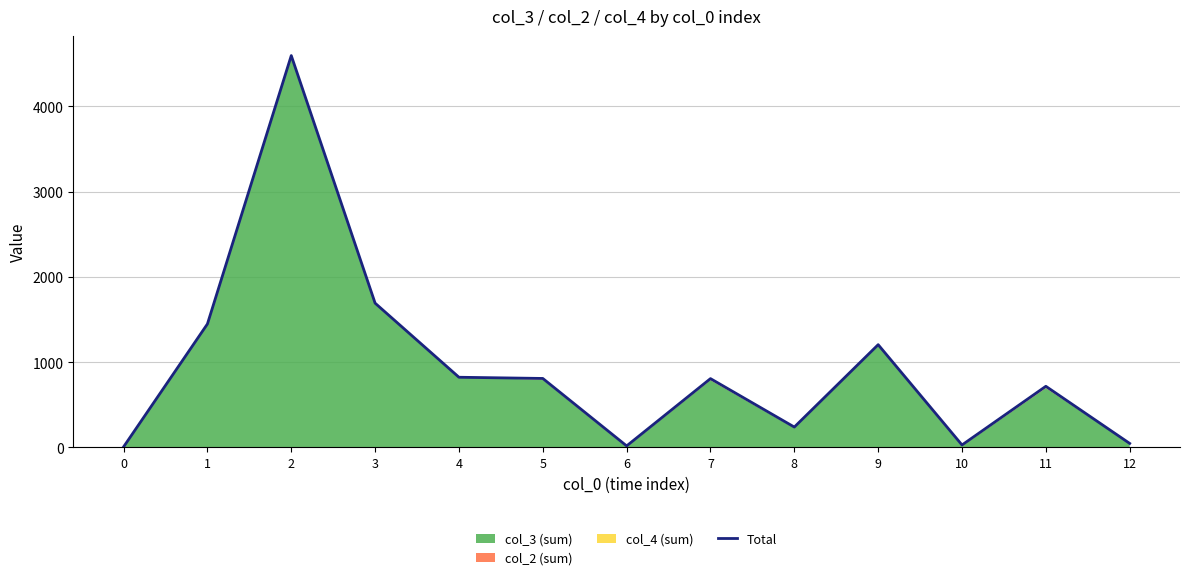

Where is the first local maximum?

2